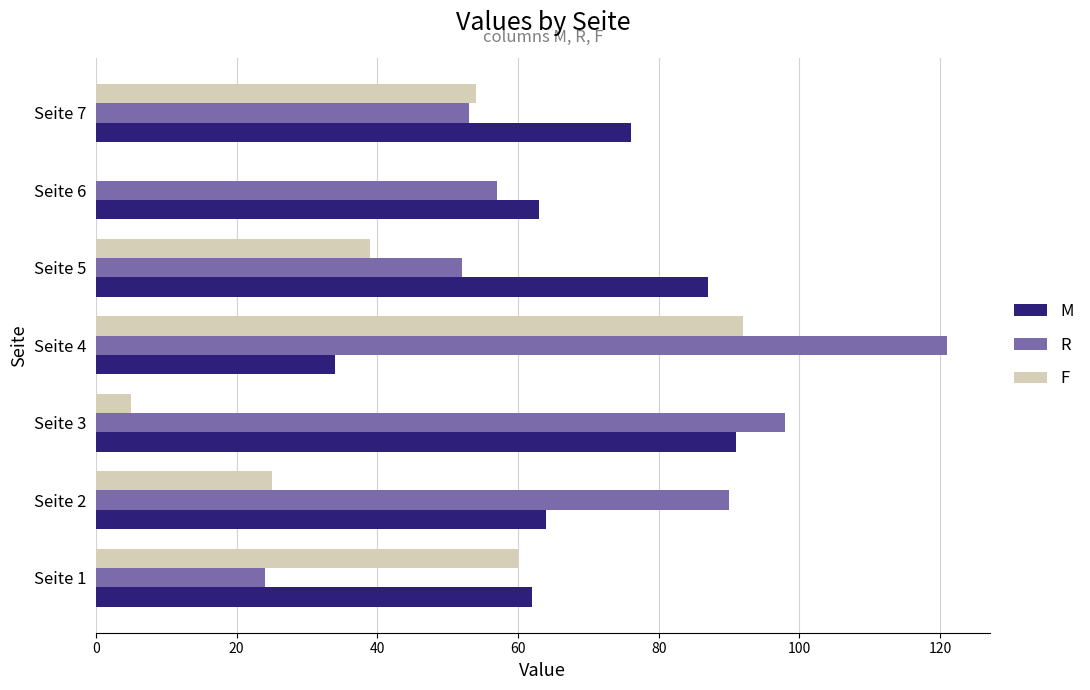

The value of R at Seite 1 is 8. True or false?

False